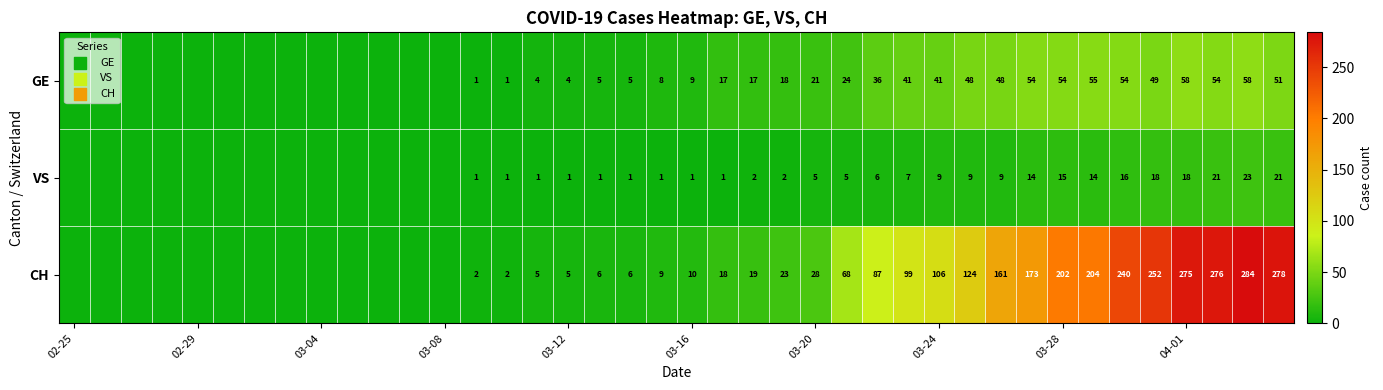

What is the spread (max minus min) of values at 21?

17